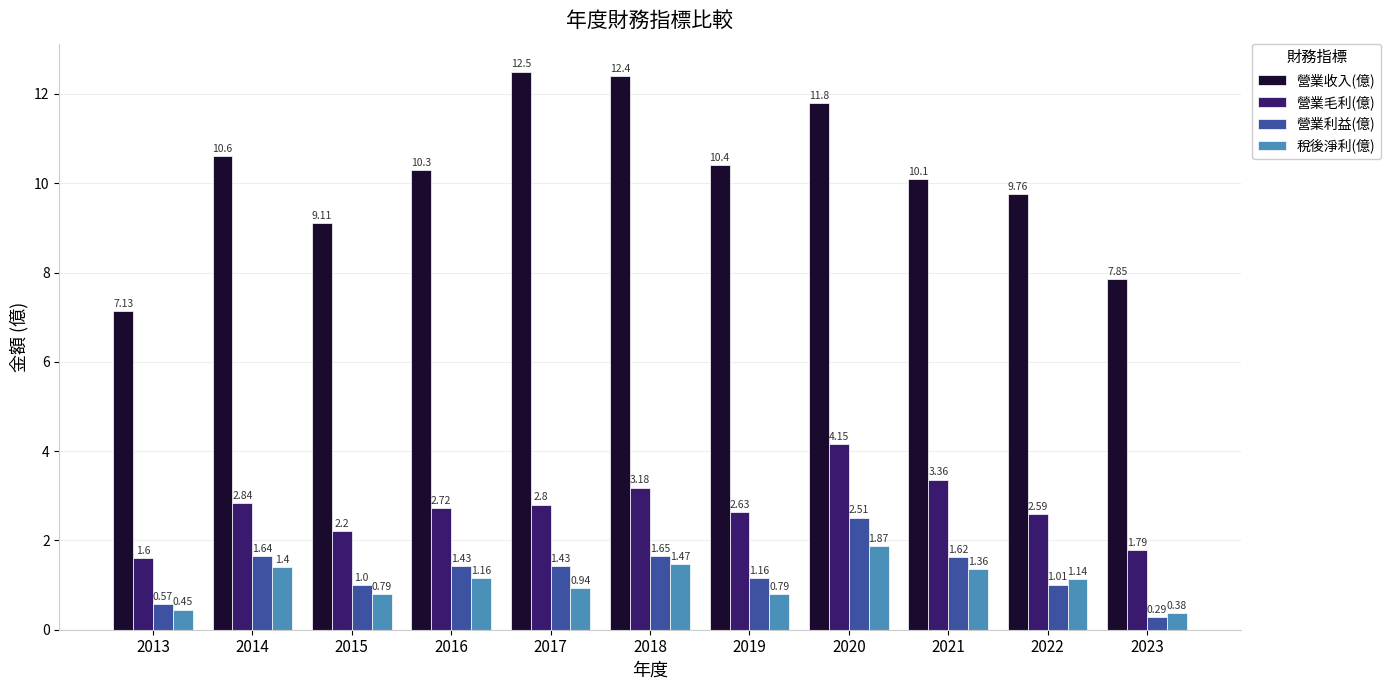

List the labels in order of 營業毛利(億) value, smallest first.

2013, 2023, 2015, 2022, 2019, 2016, 2017, 2014, 2018, 2021, 2020